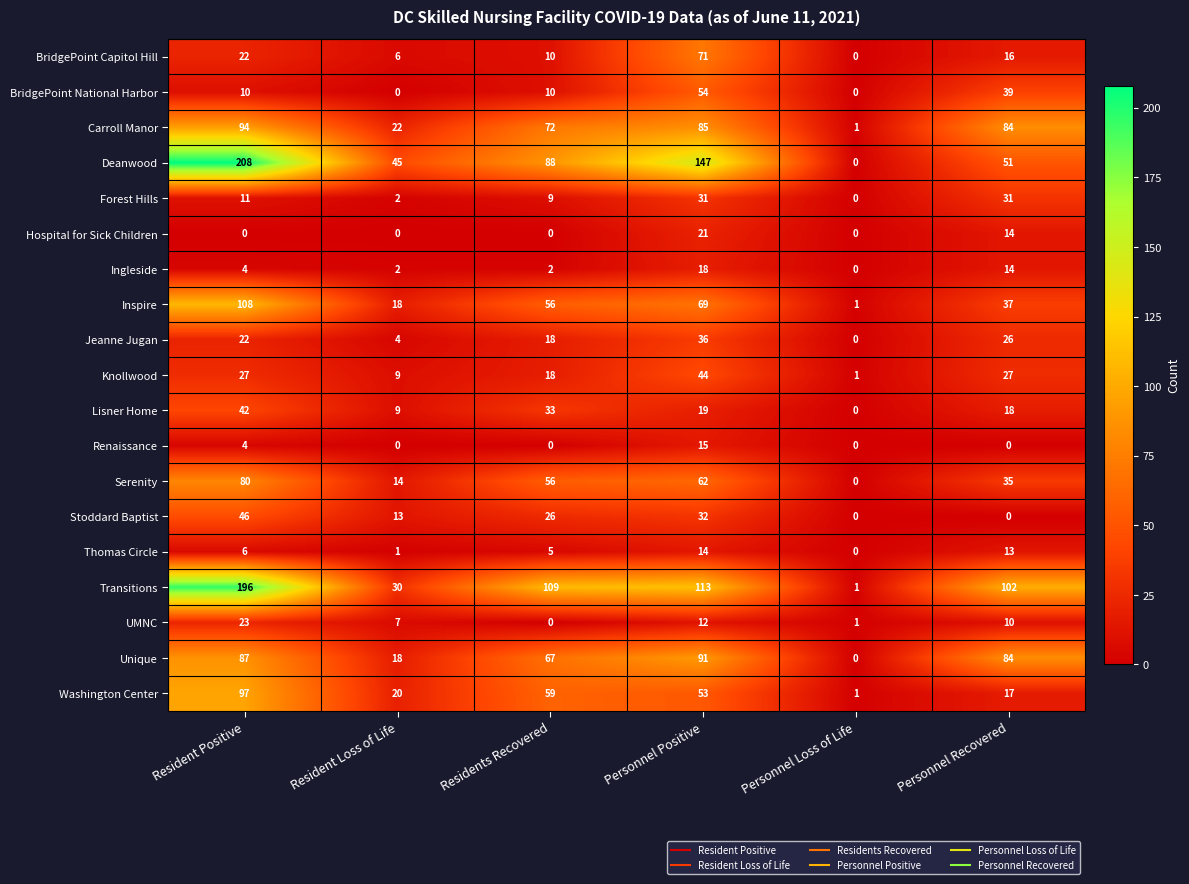

True or false: Washington Center has a value of 1 at Personnel Loss of Life.

True